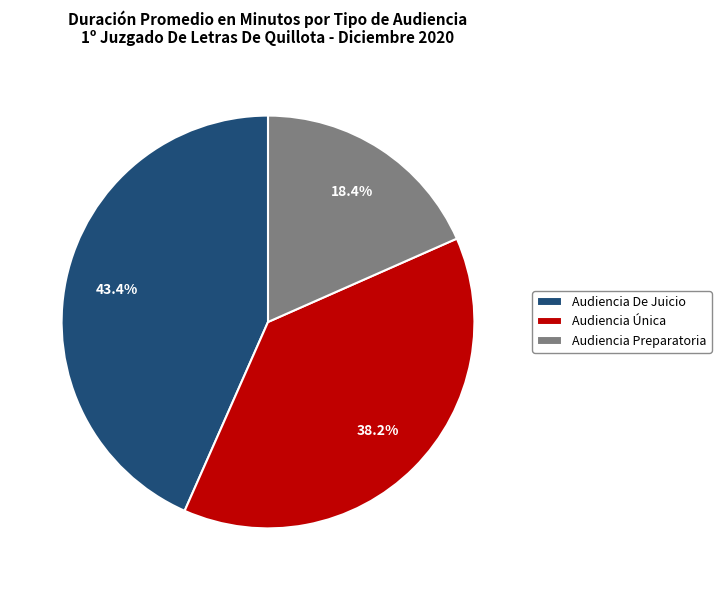

To the nearest percent, what is the combined percentage of Audiencia De Juicio and Audiencia Preparatoria?

62%